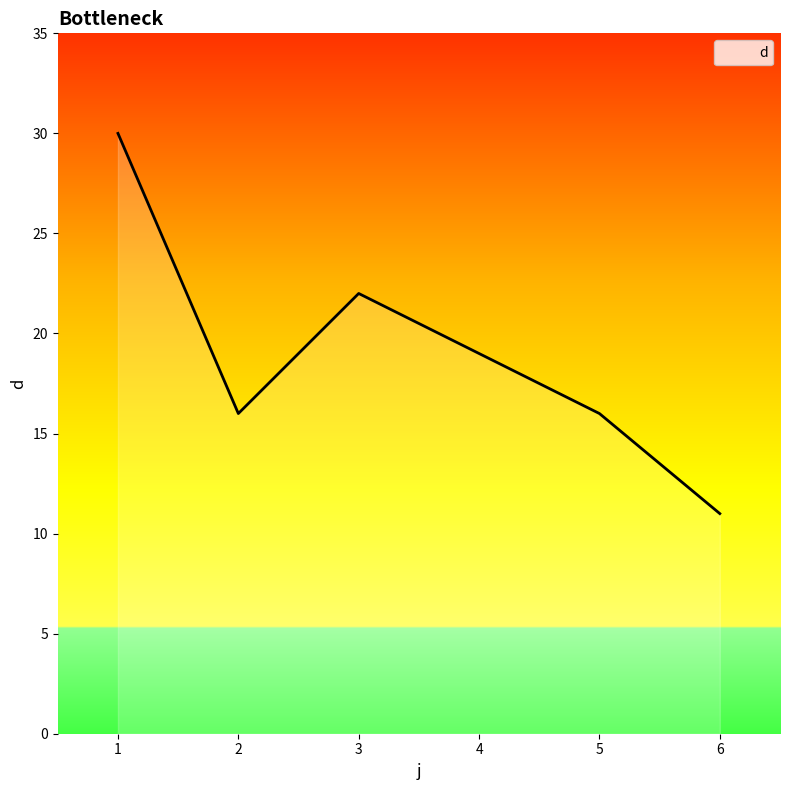

What is the smallest value displayed?

11